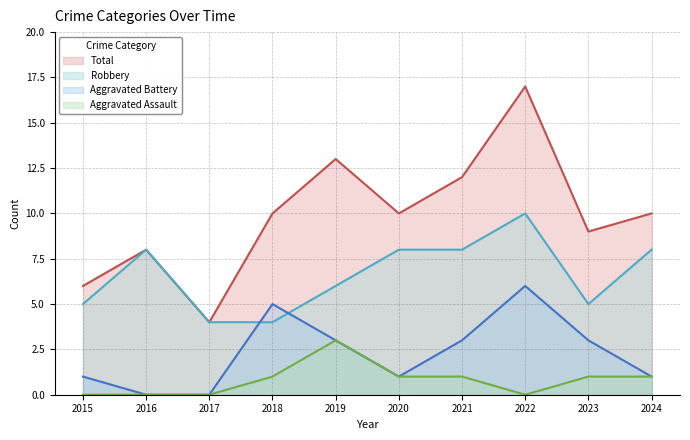

Which series has the largest total across all categories?

Total